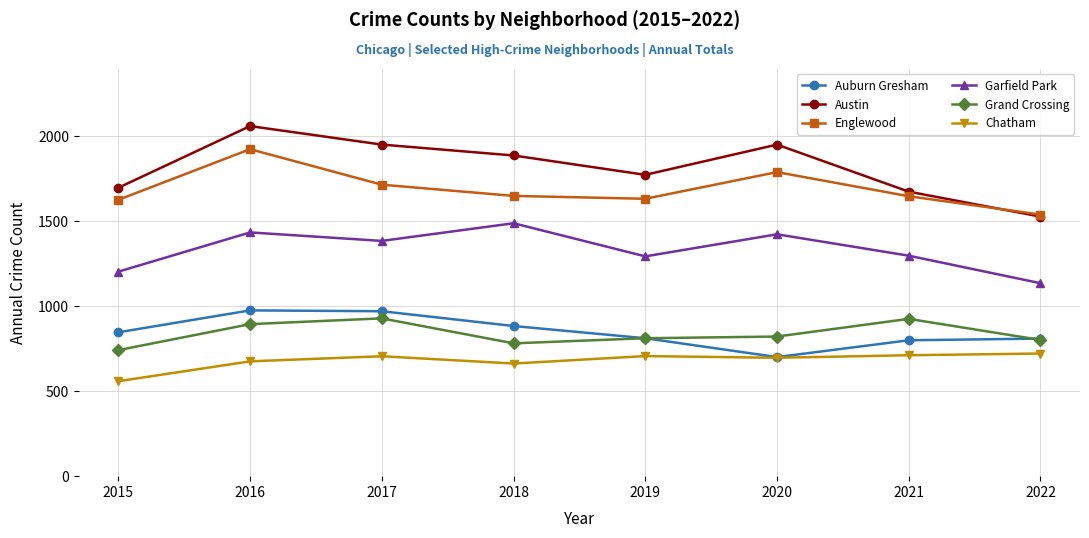

What is the value of the Austin point at the 3rd from the left?

1952